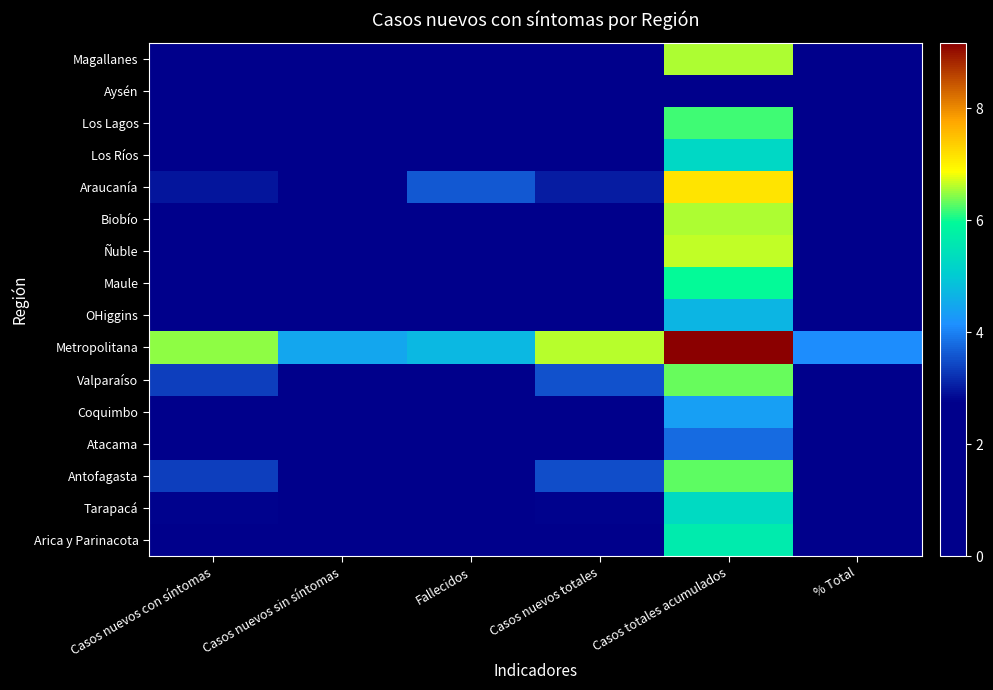

What is the maximum value shown in the chart?

9.2